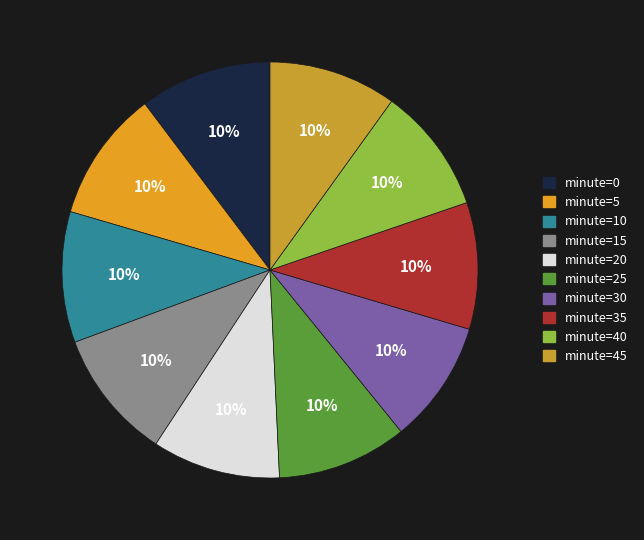

Does any single category account for the majority?

No